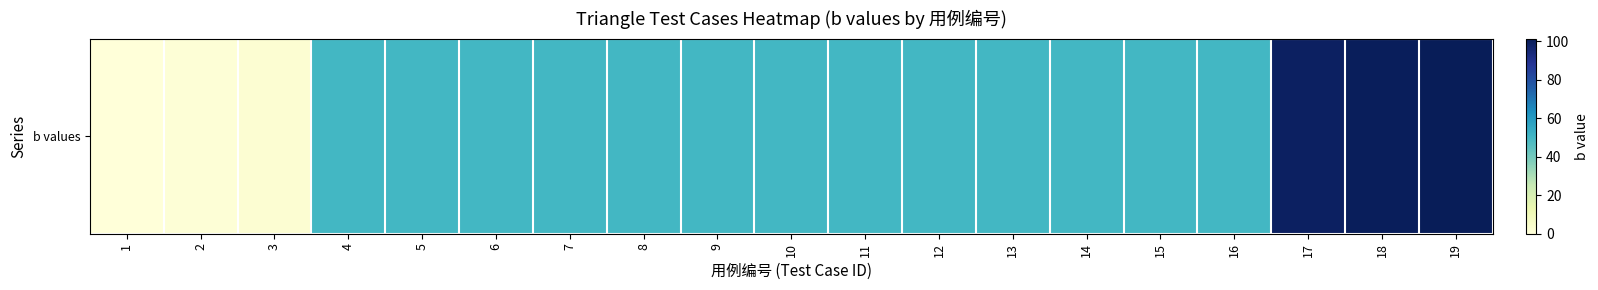

Approximately how many times larger is the value at 12 compared to 8?

1.0